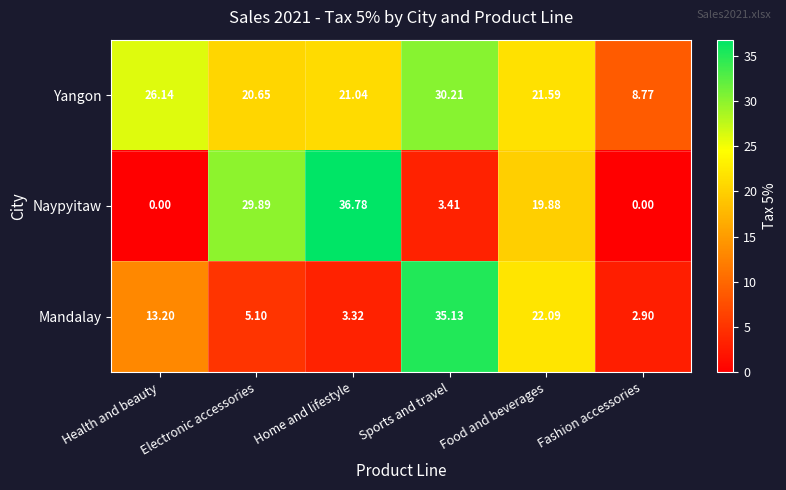

Rank the series by their maximum value, from lowest to highest.

Yangon, Mandalay, Naypyitaw